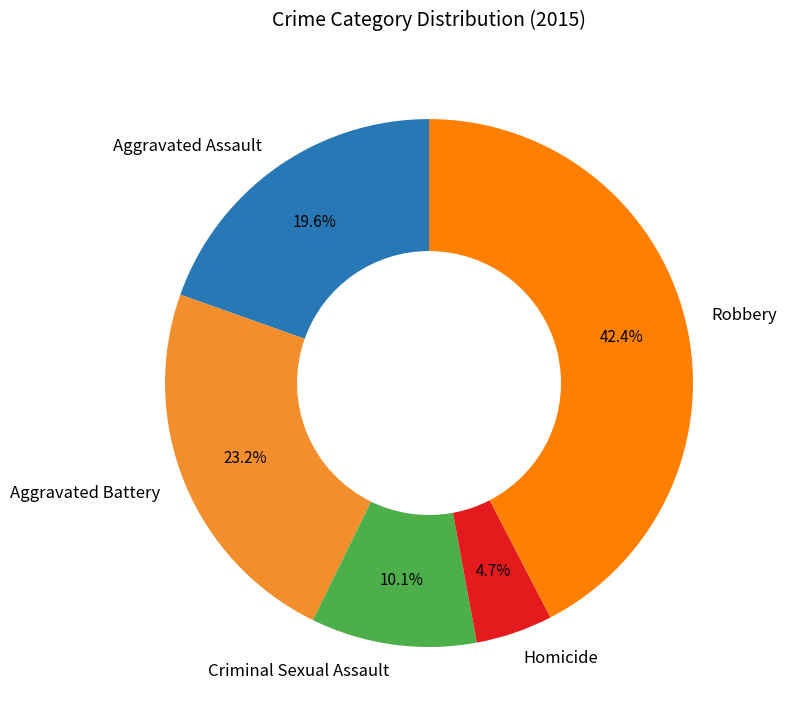

How many slices are in this pie chart?

5